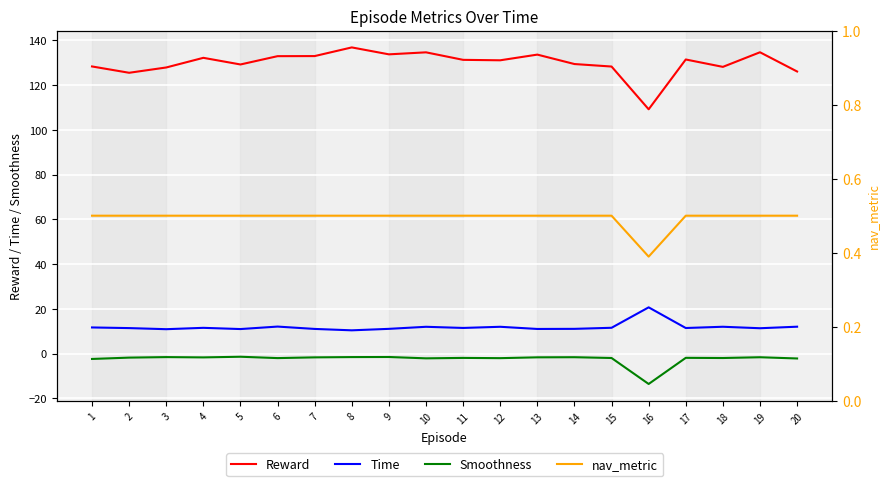

At how many categories does at least one series exceed 108?

20